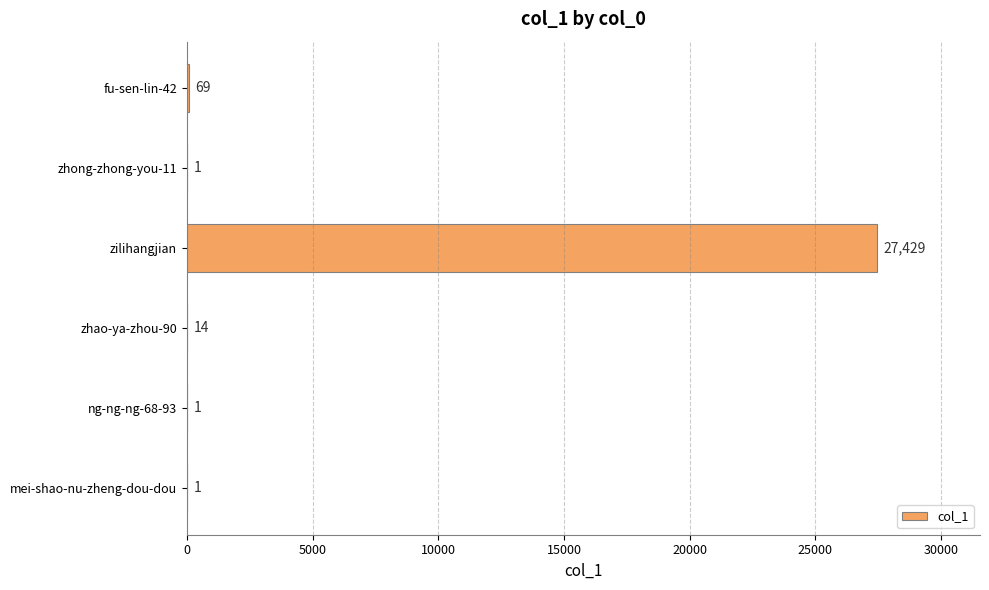

True or false: the data shows 14 at zhao-ya-zhou-90.

True